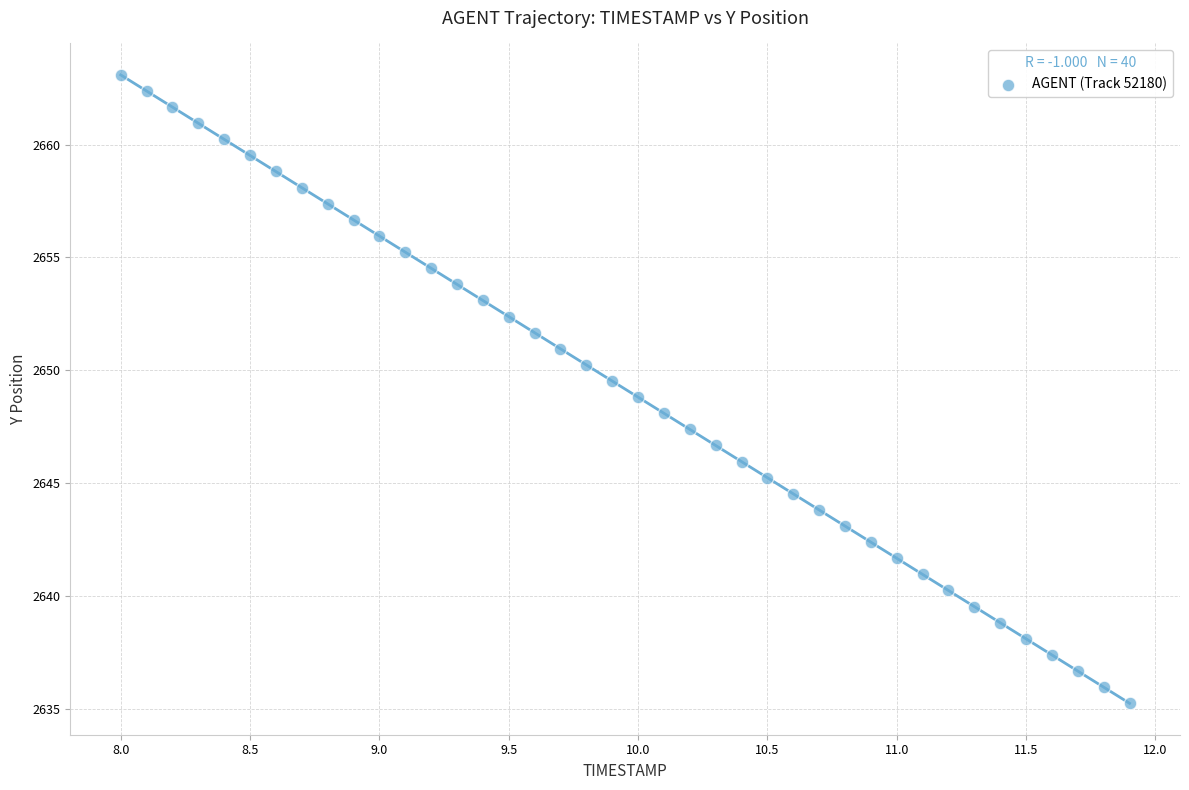

What is the range of Y values (max minus min)?

27.8